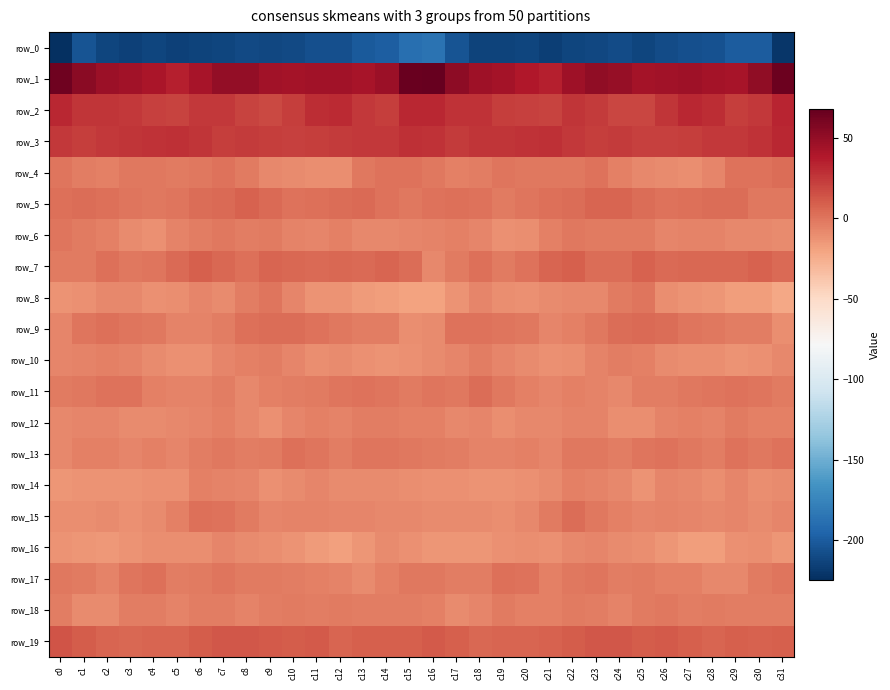

How many distinct data groups are displayed?

20